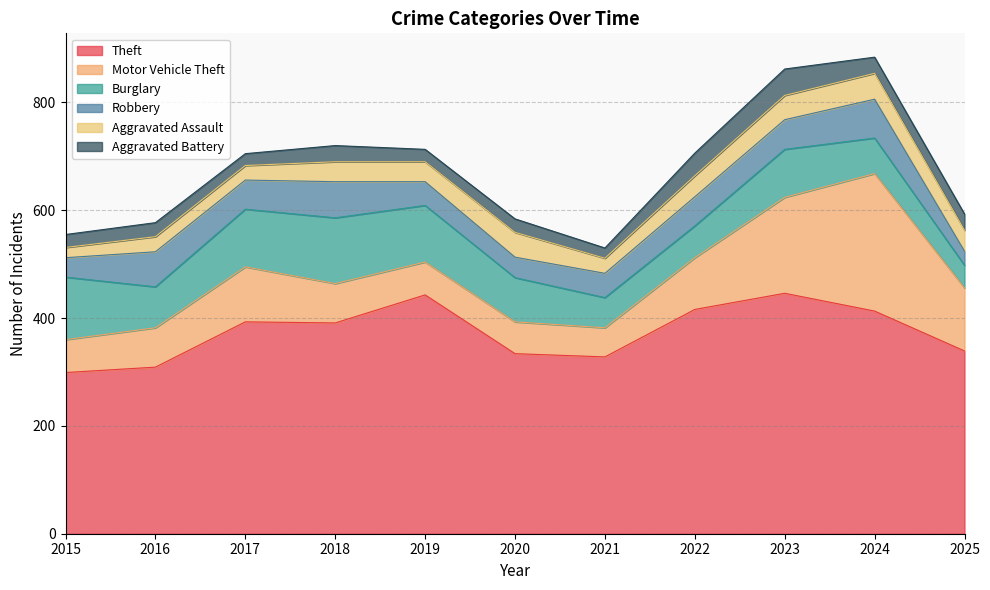

What is the value of the Aggravated Battery point at the 3rd from the left?

22